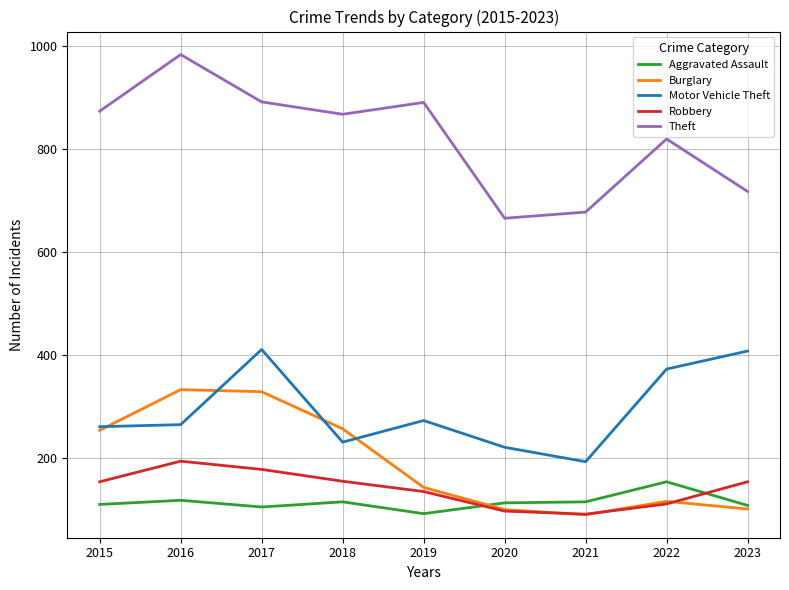

What is the approximate value of Robbery at 2019?

135